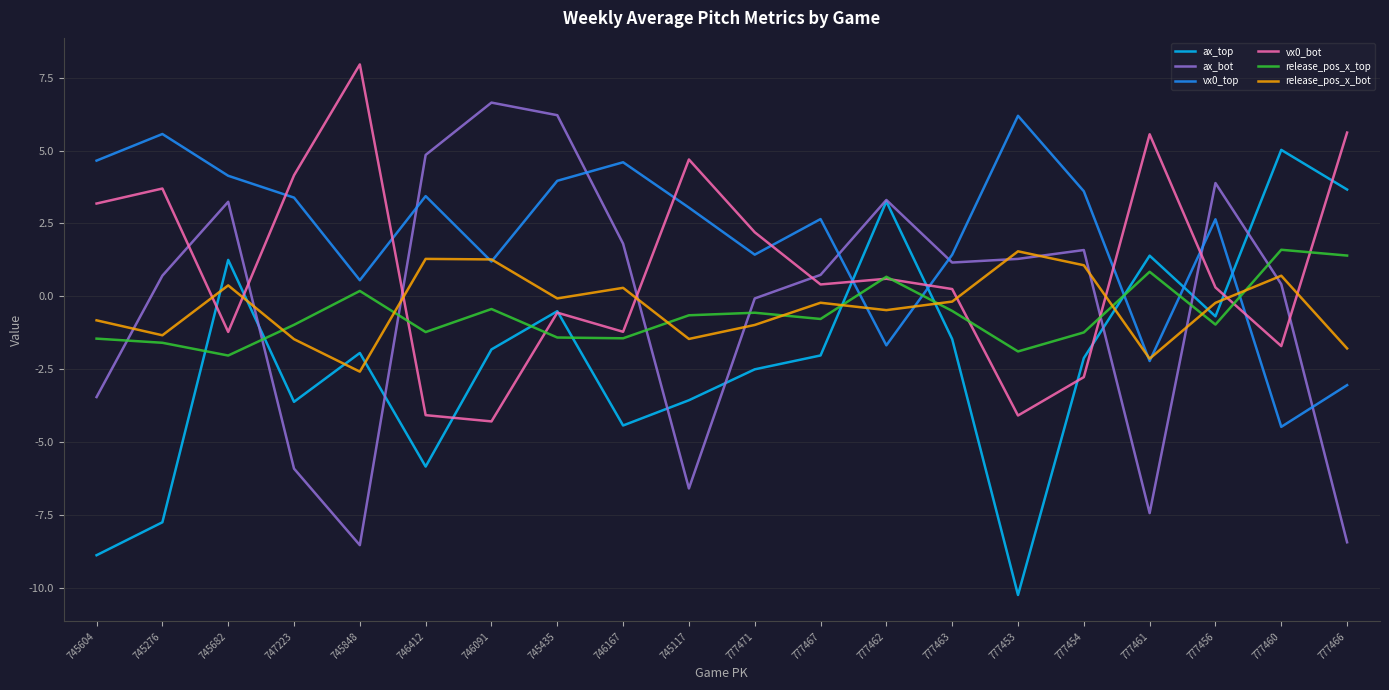

What is the approximate value of ax_top at 746412?

-5.8